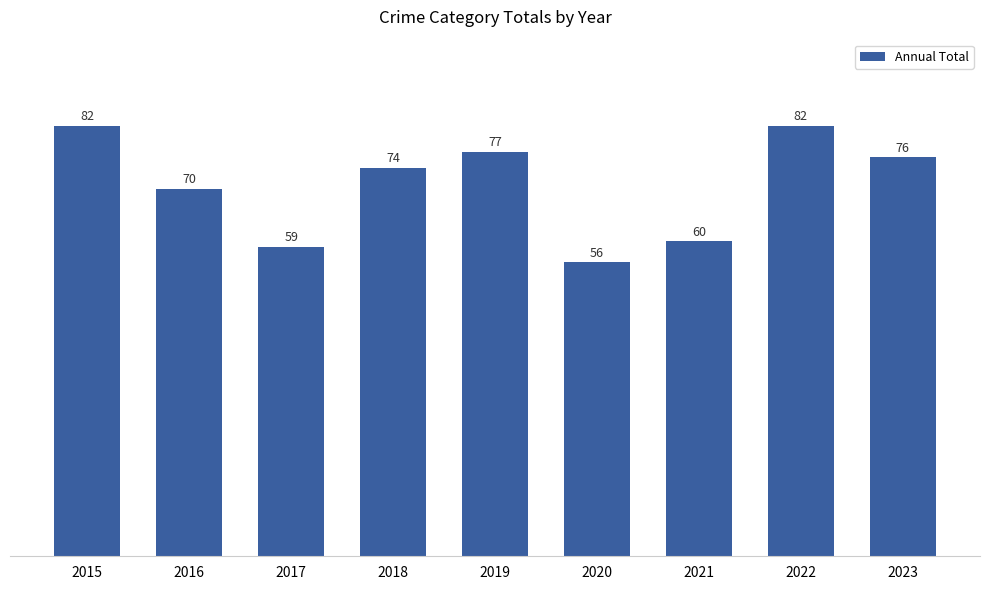

The value at 2022 is 82. True or false?

True